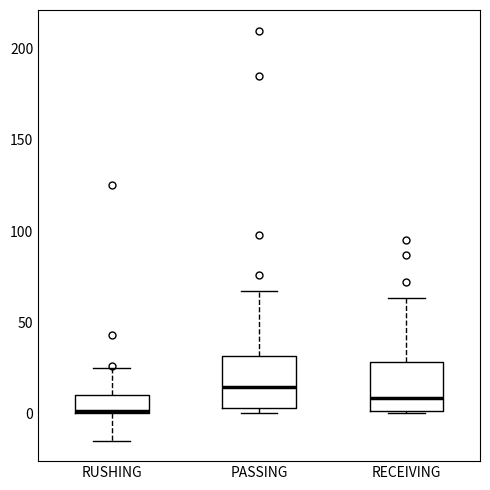

Where is the upper edge of the box for RECEIVING on the y-axis? The values are not printed on the chart, so give them approximately, as read against the axis.

30